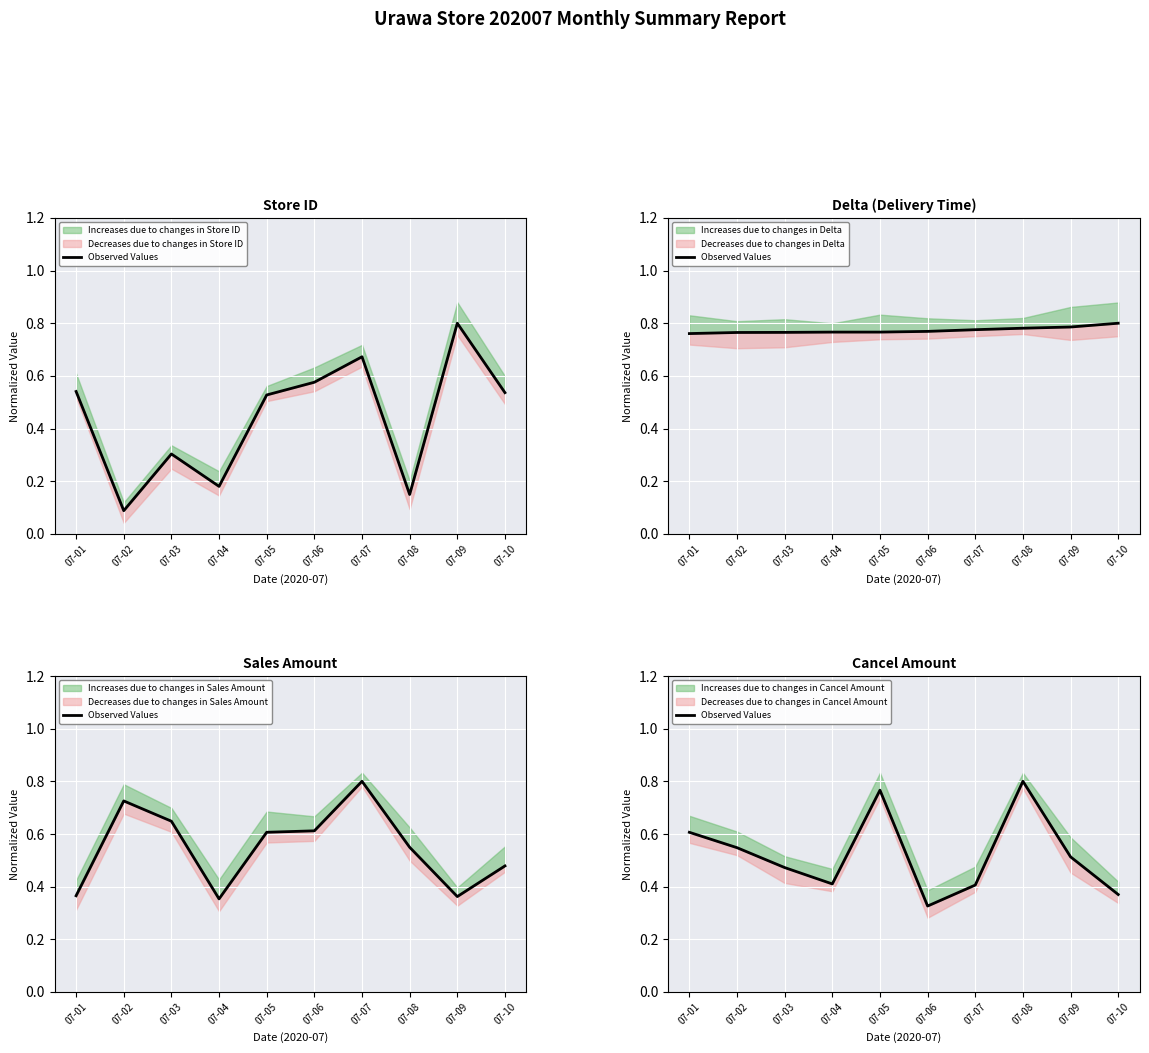

What is the value of the 7th point from the left?

0.4